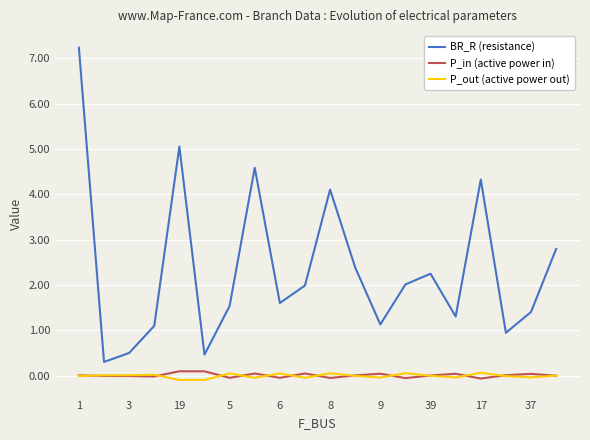

Which series has the widest spread of values?

BR_R (resistance)